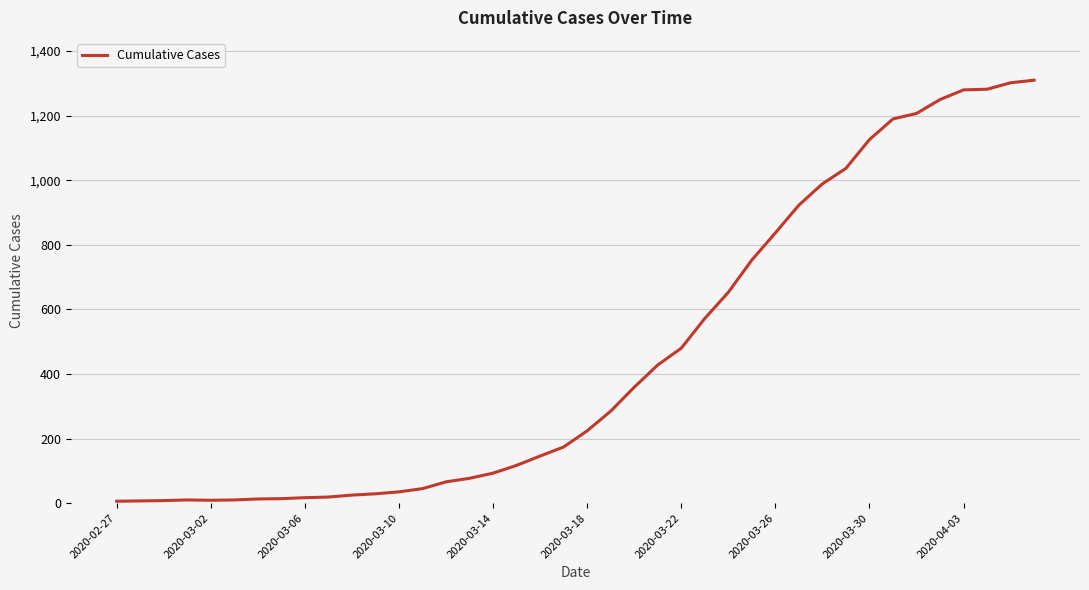

What is the greatest value displayed?

1310